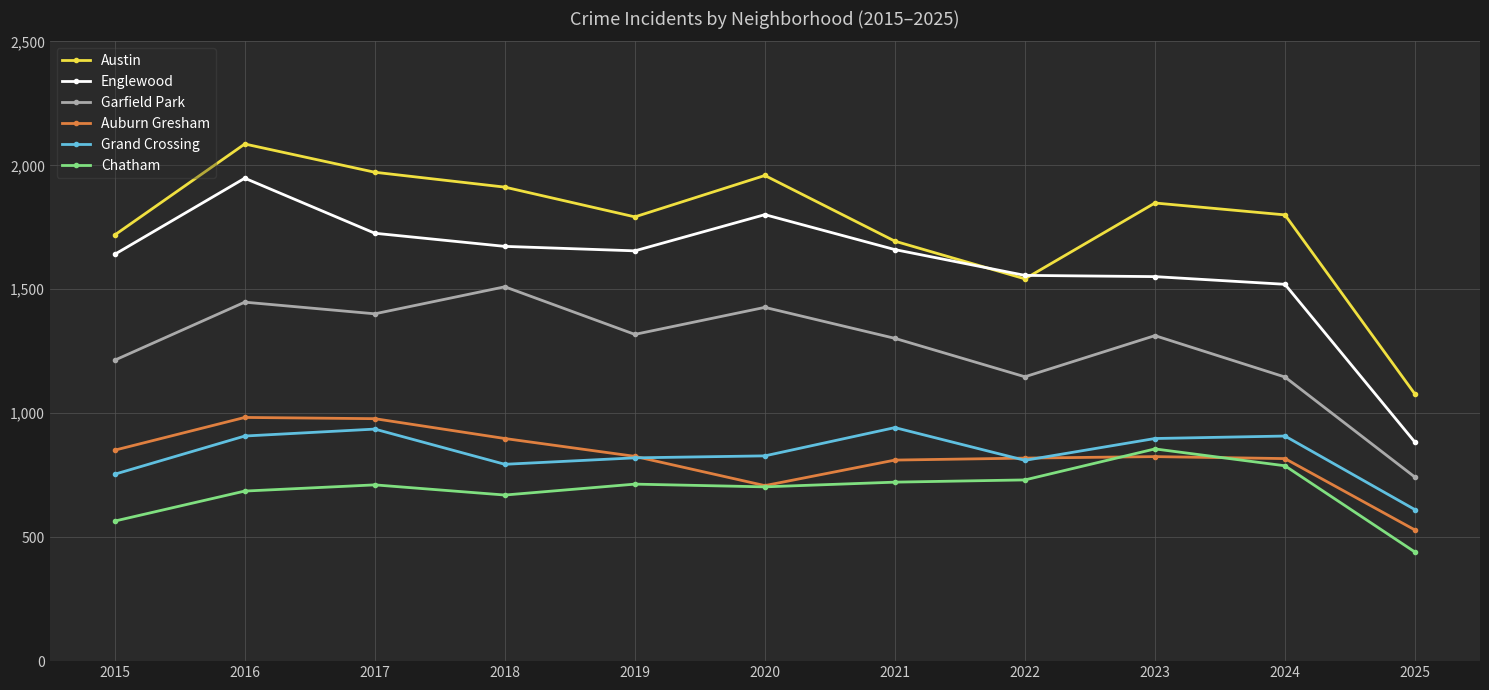

How many data points in Grand Crossing are less than 828?

5